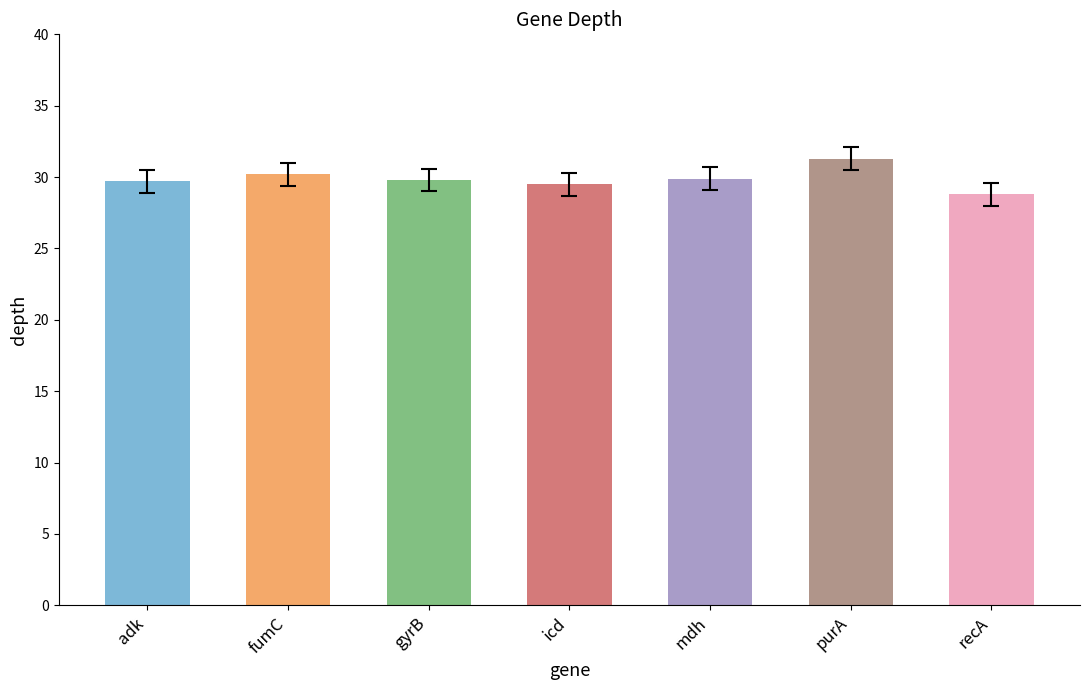

Does the chart contain stacked bars?

No